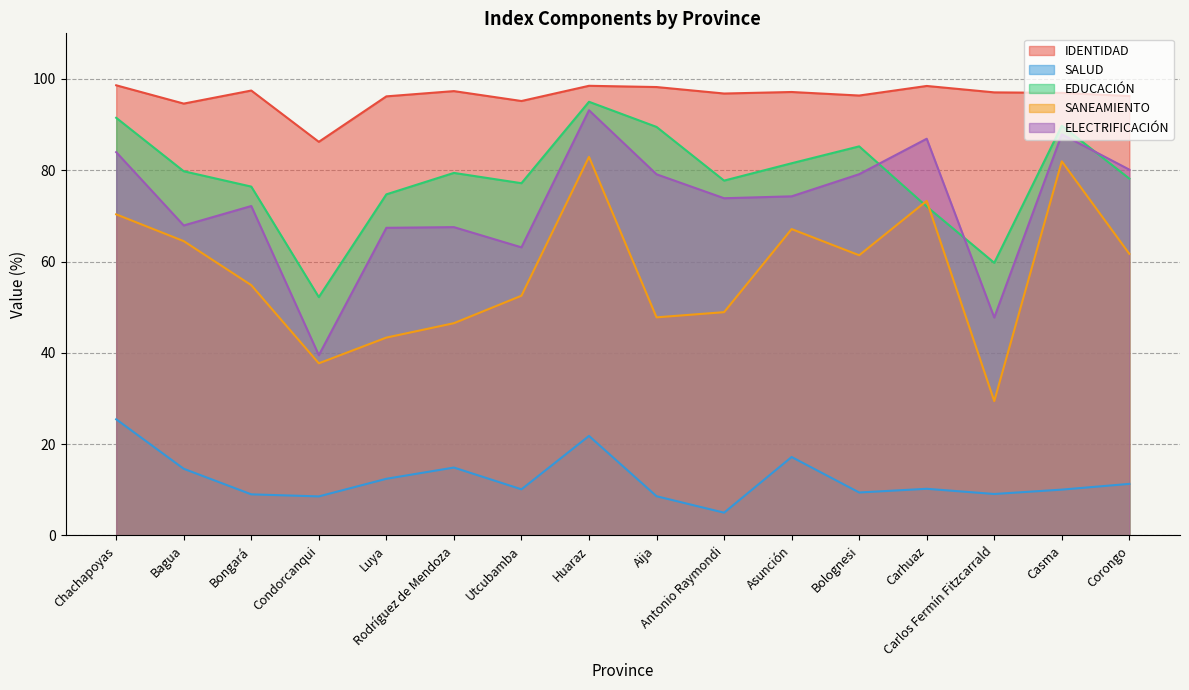

At which label does SALUD first exceed 10?

Chachapoyas